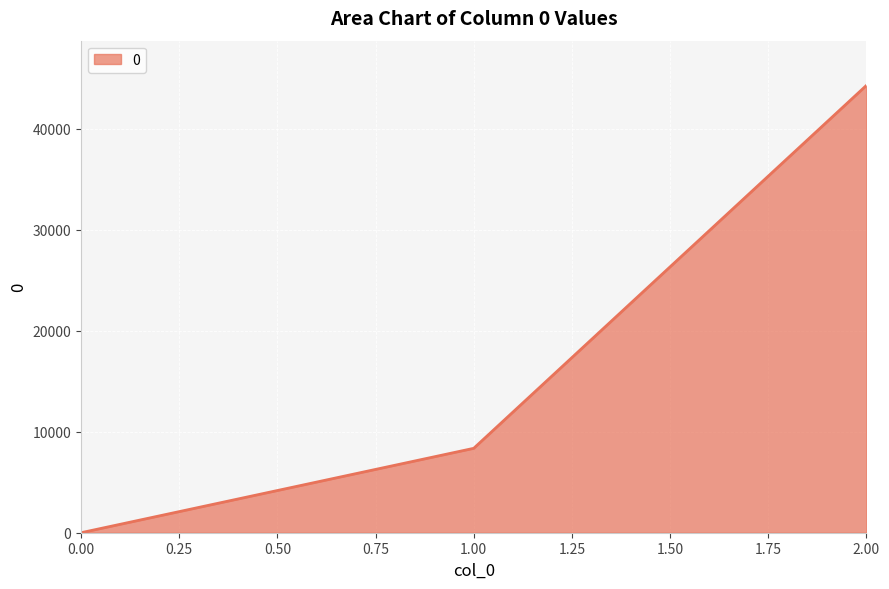

Reading left to right, extract all data points from this chart.

0	8360	44308